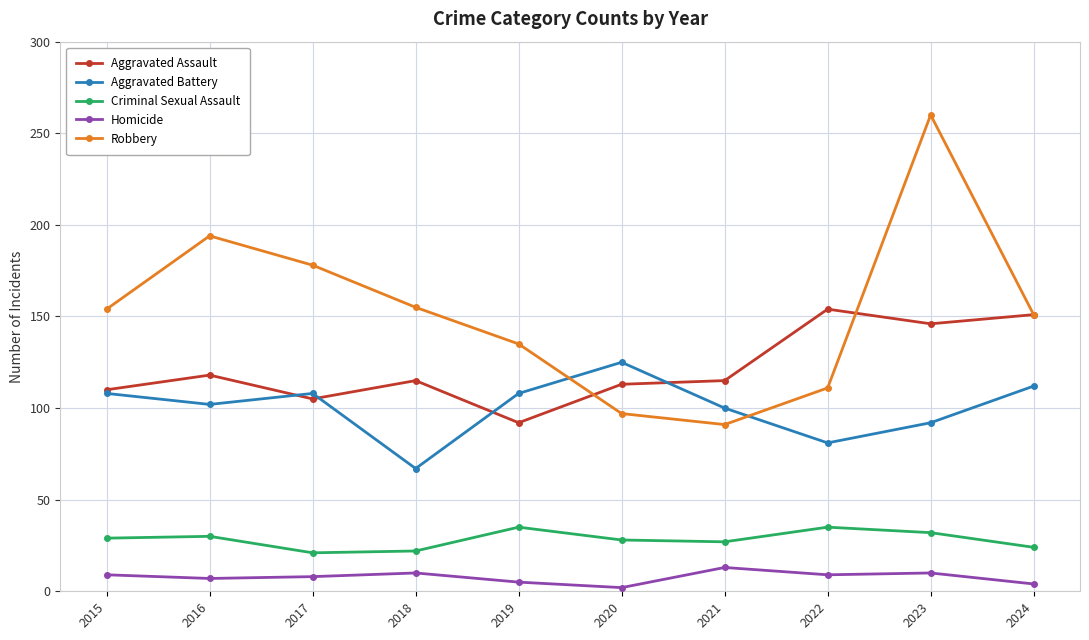

Which category has the highest value across all series?

2023